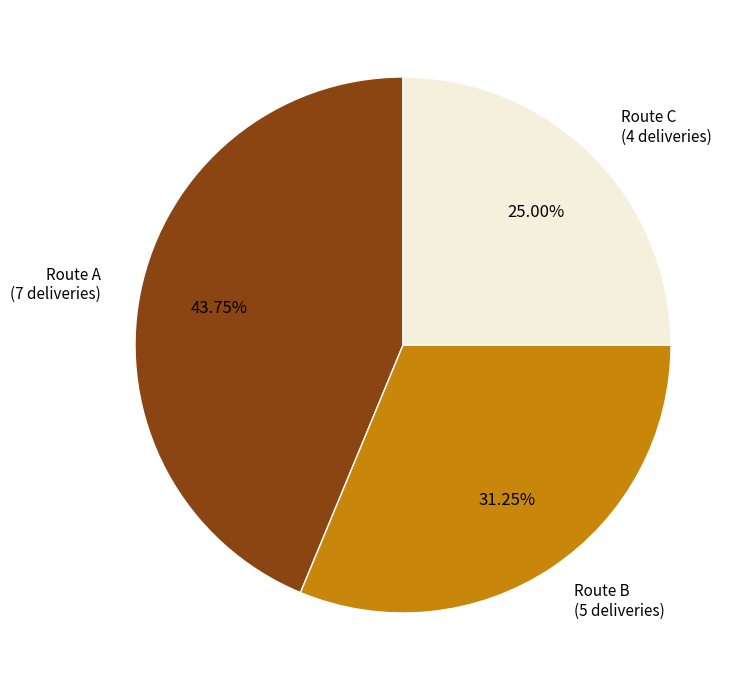

Is Route B the majority of the pie?

No